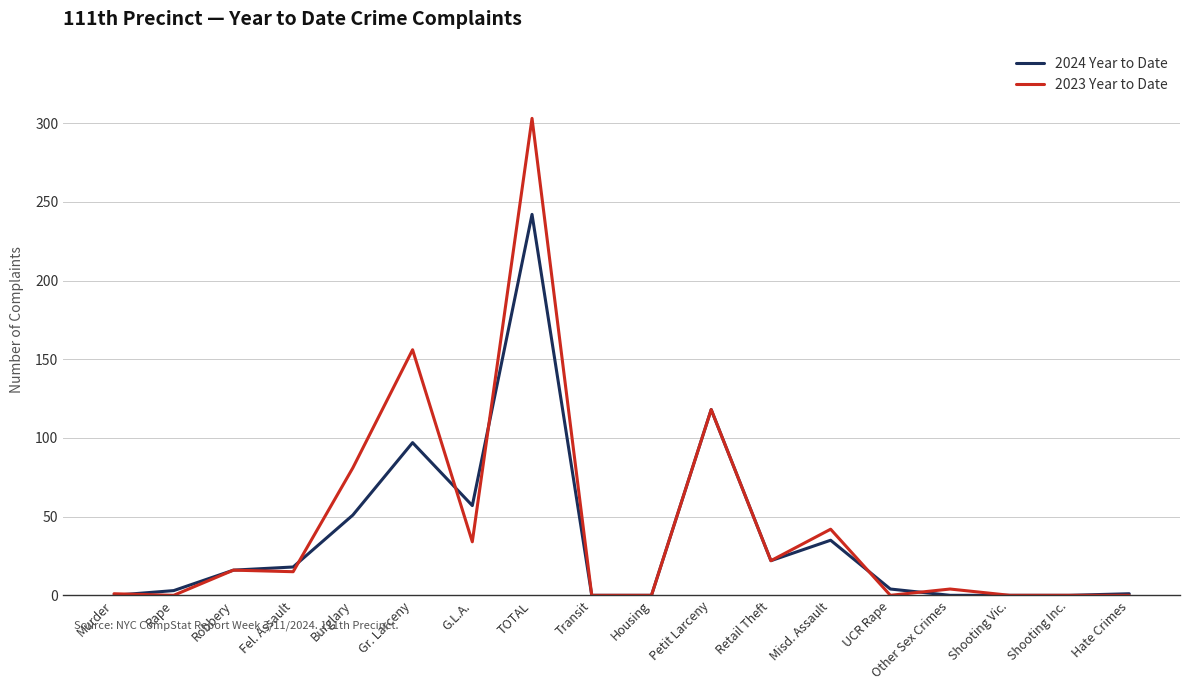

At which category is the sum across all series the highest?

TOTAL